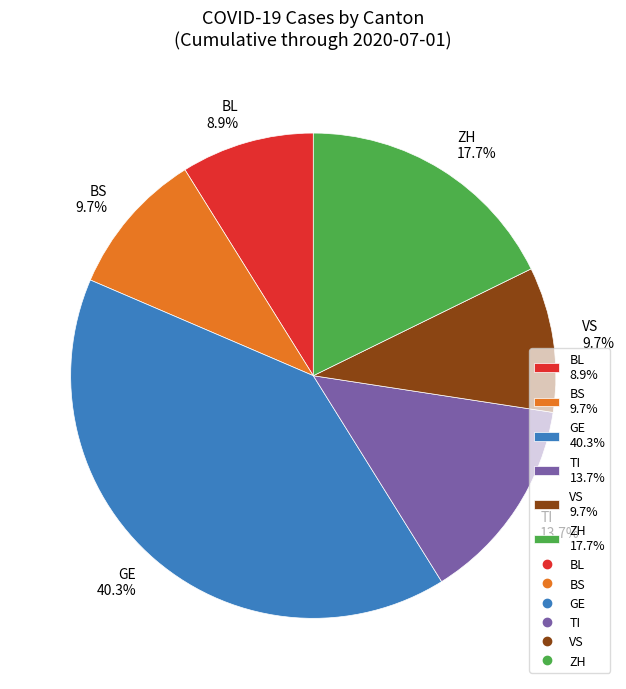

Count the number of slices in the pie.

6